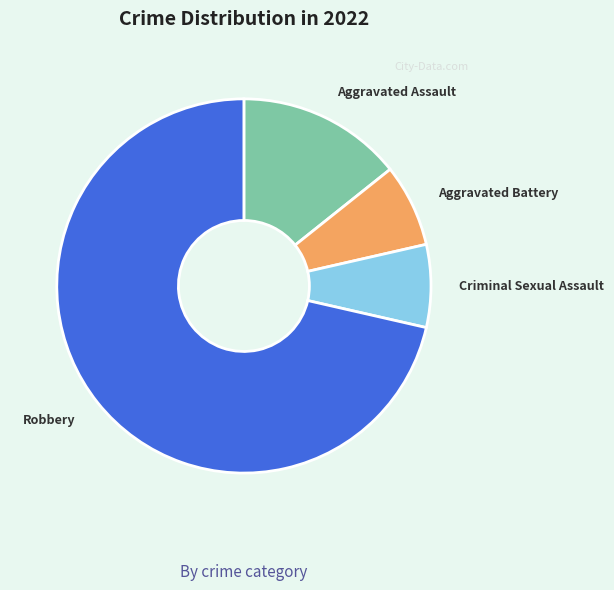

True or false: Aggravated Battery accounts for 1% of the total.

False